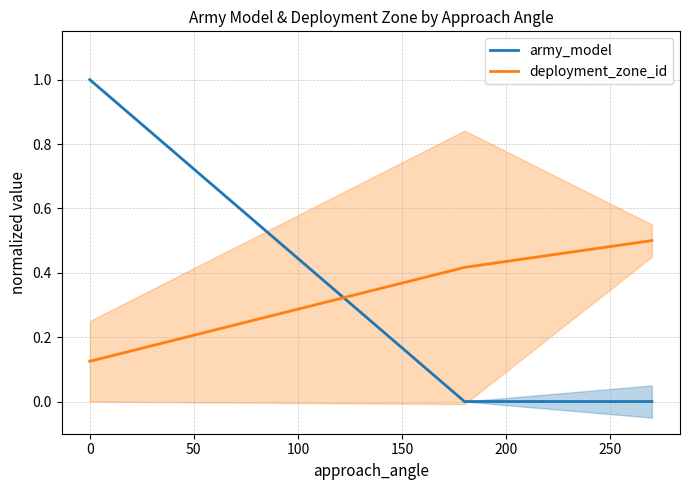

Is the value of deployment_zone_id at 50 greater than the value of army_model at −50?

No